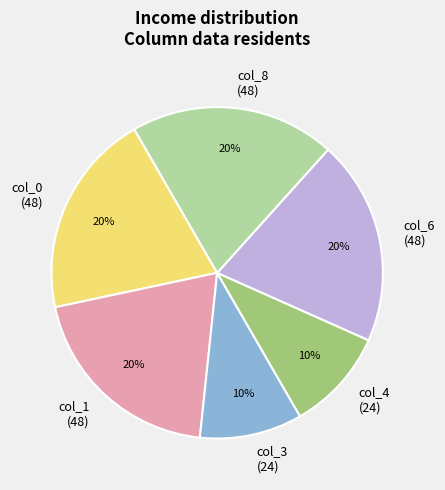

Is there any slice that represents more than half of the pie?

No